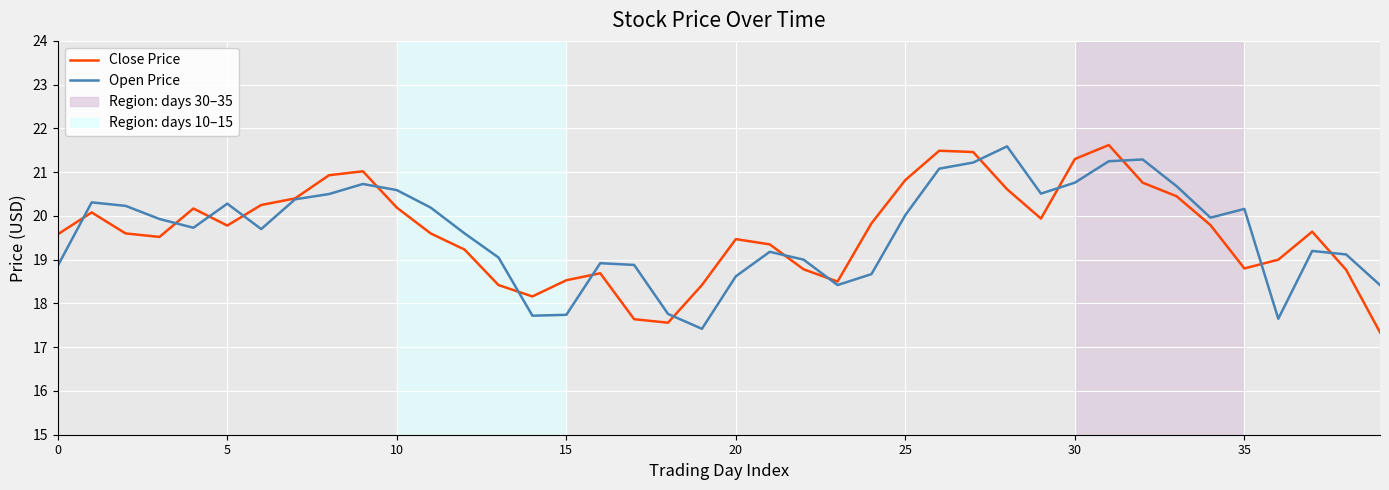

What is the minimum value for Close Price?

17.3